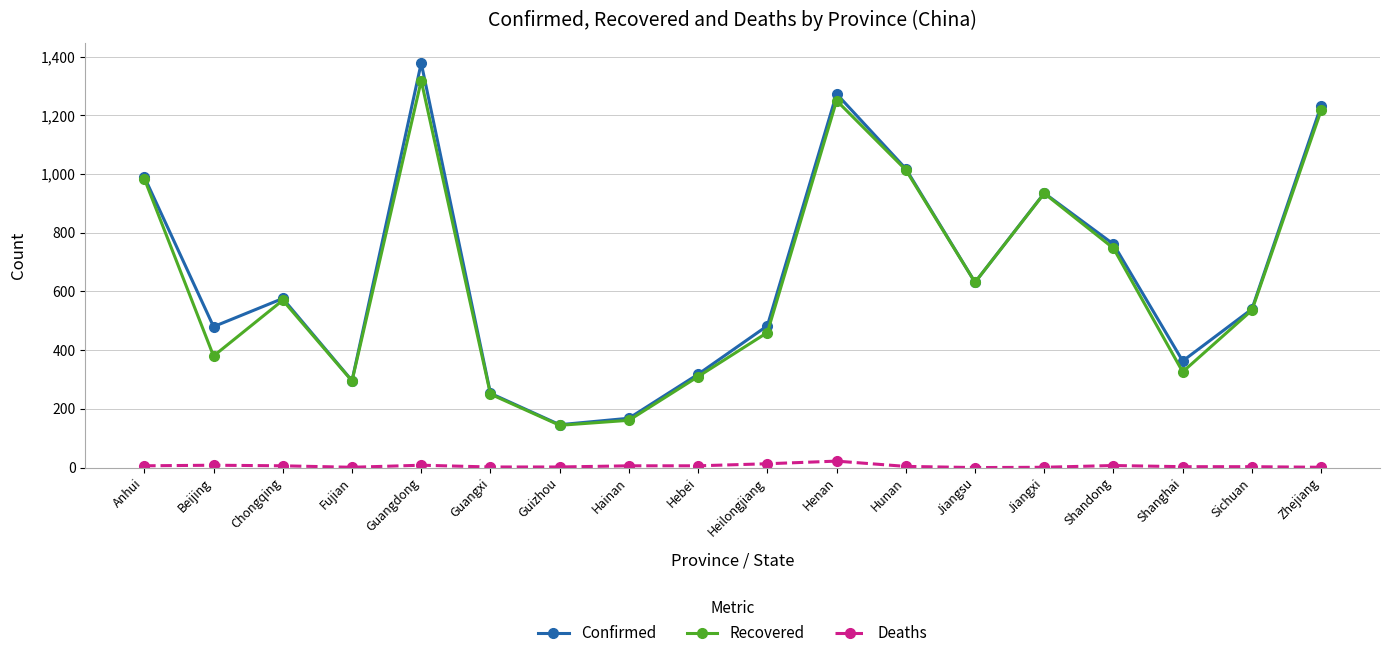

What is the sum of the Recovered values at Jiangxi and Chongqing?

1504